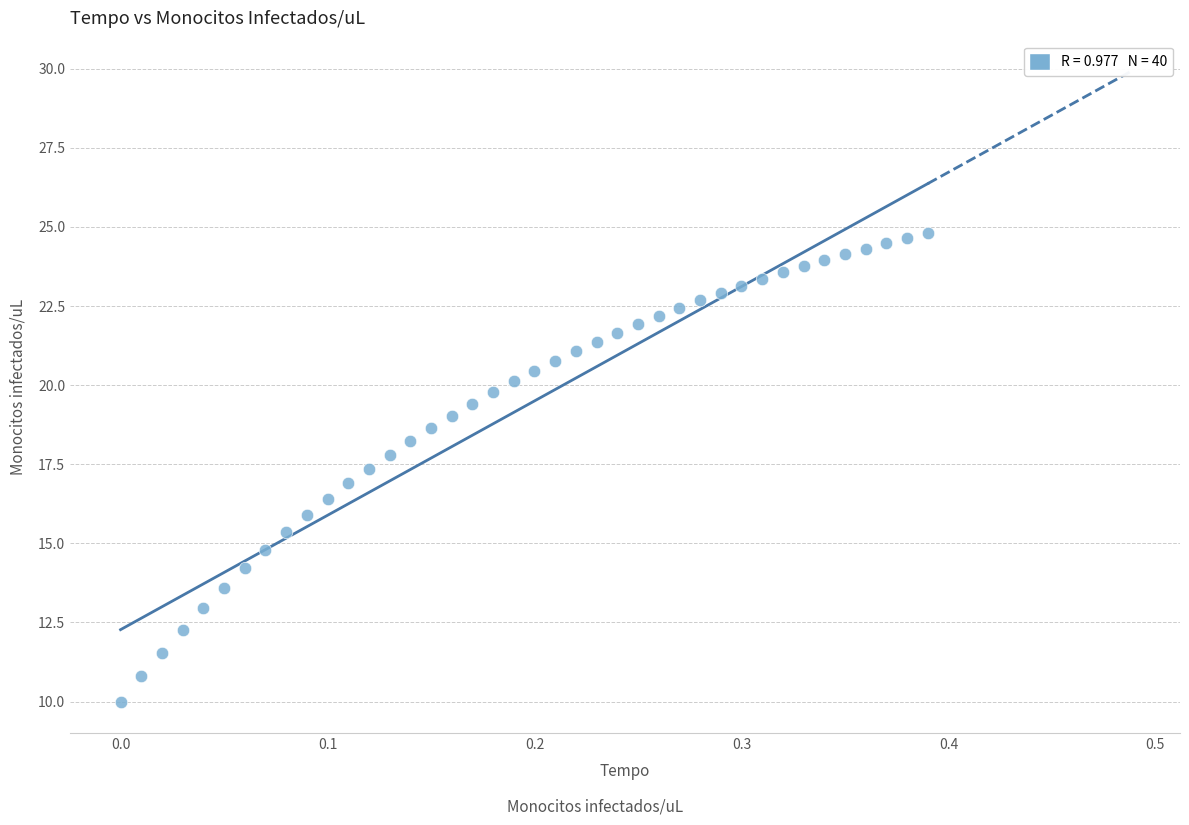

What is the range of Y values (max minus min)?

14.8